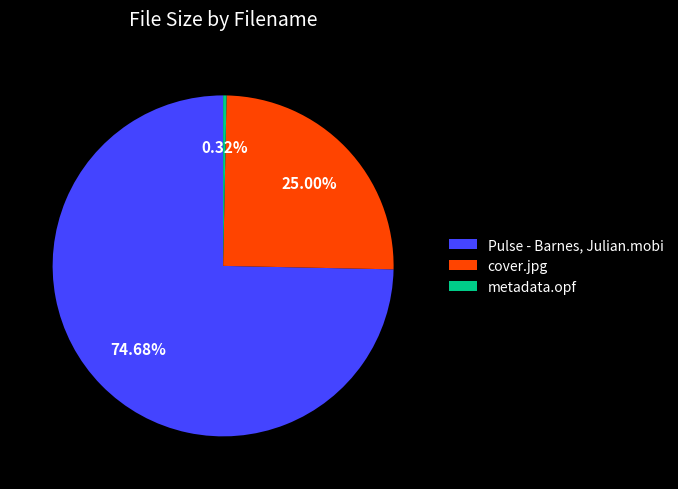

What portion of the pie excludes cover.jpg?

75.0%